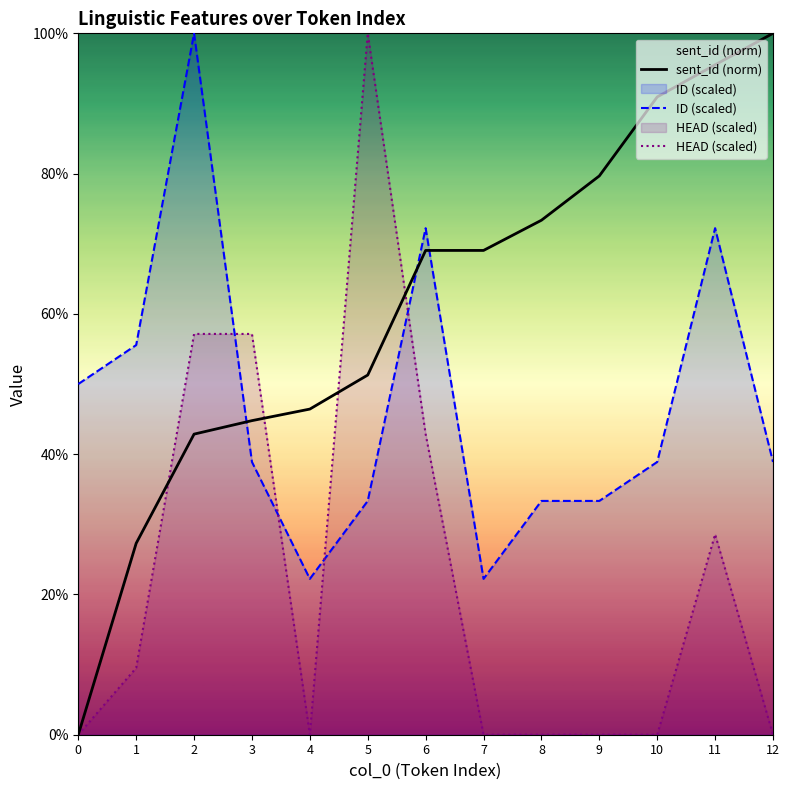

Which series has the widest spread of values?

sent_id (norm)